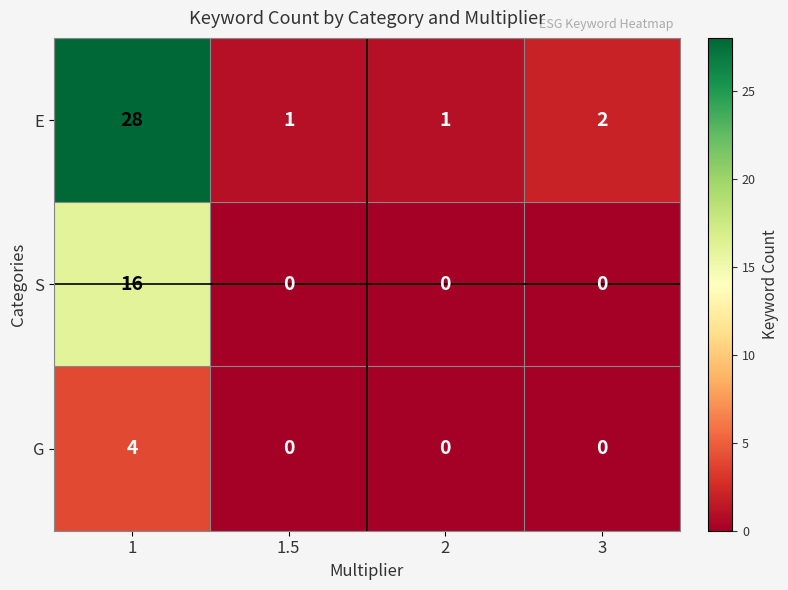

How many categories are shown in the chart?

4